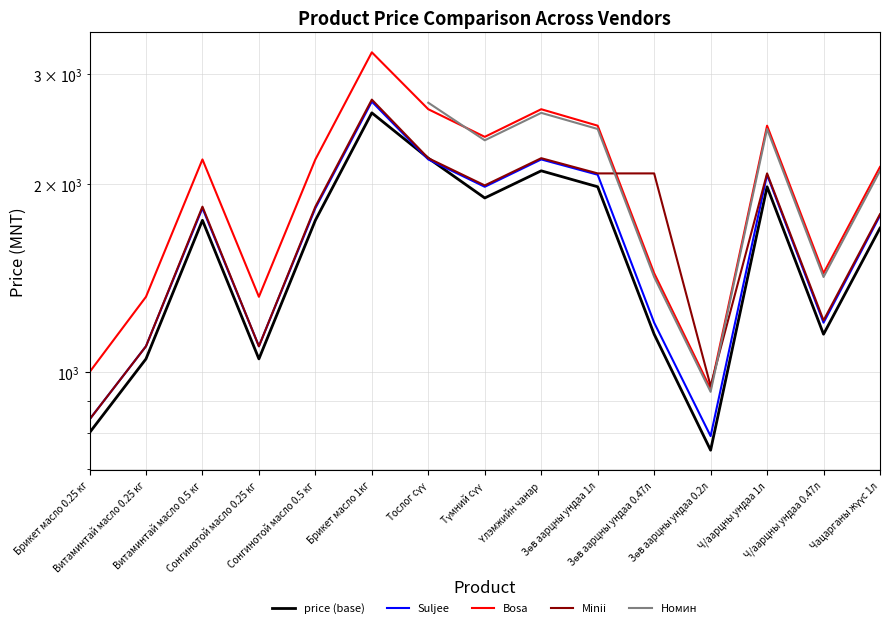

True or false: Номин has more than 1 interior local peaks.

True